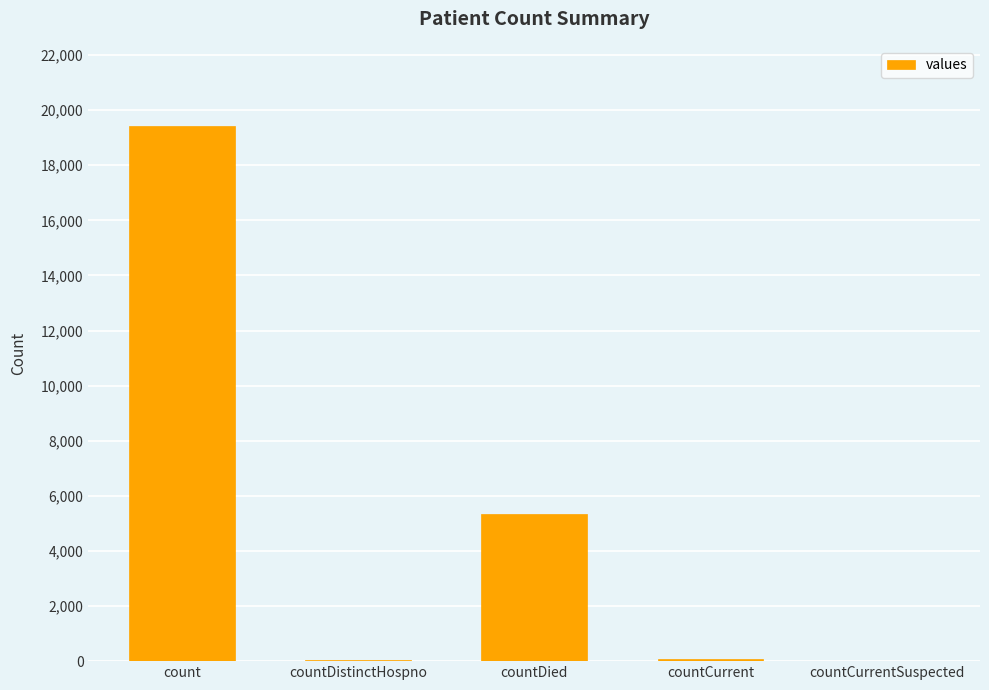

Where is the data nearest to the value 9710?

countDied